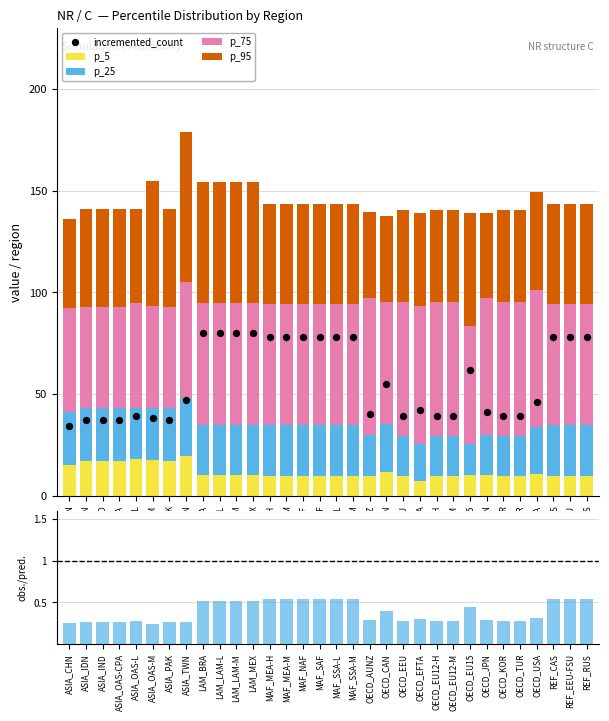

Which series contains the highest Y value?

incremented_count